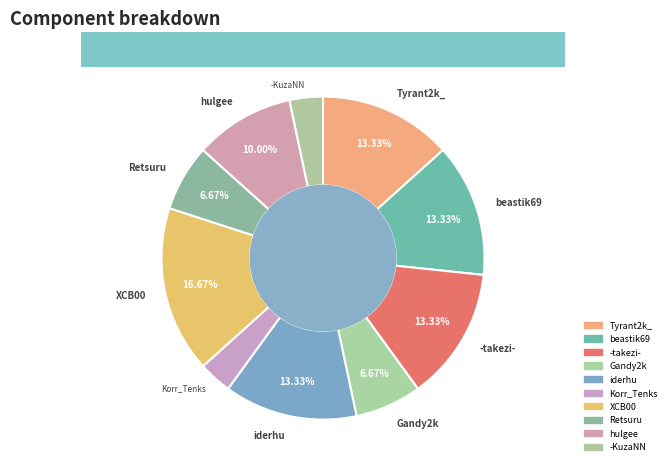

How many slices are in this pie chart?

10